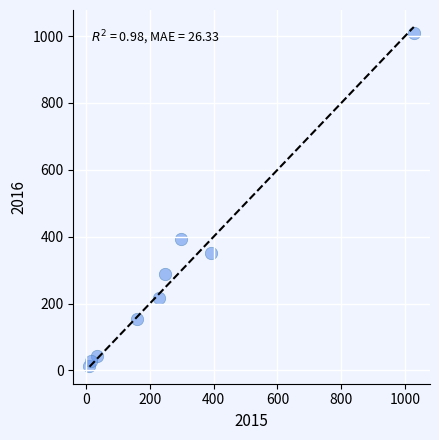

What Y value in the scatter plot is closest to 511?

394